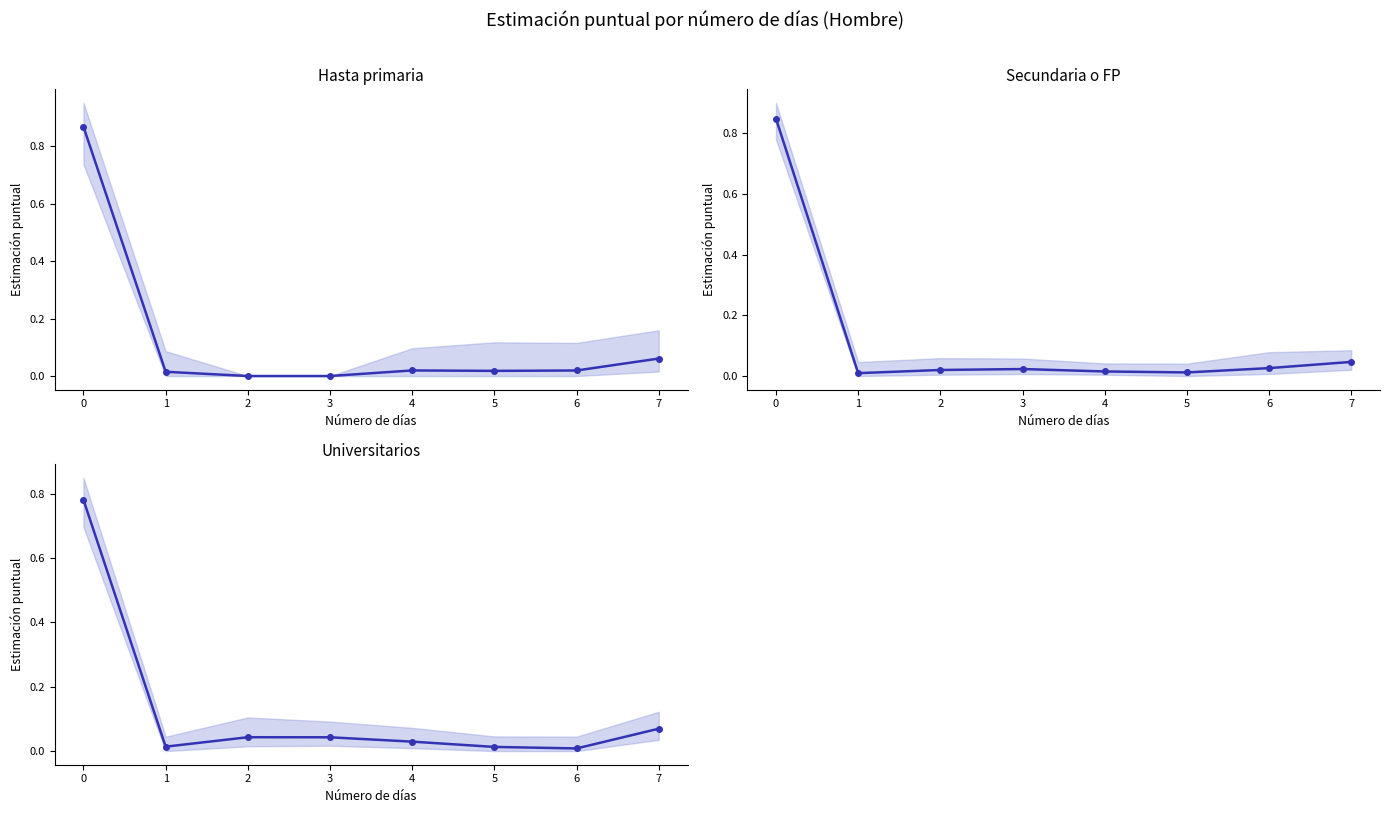

List the series in order of their peak value, lowest first.

Universitarios, Secundaria o FP, Hasta primaria